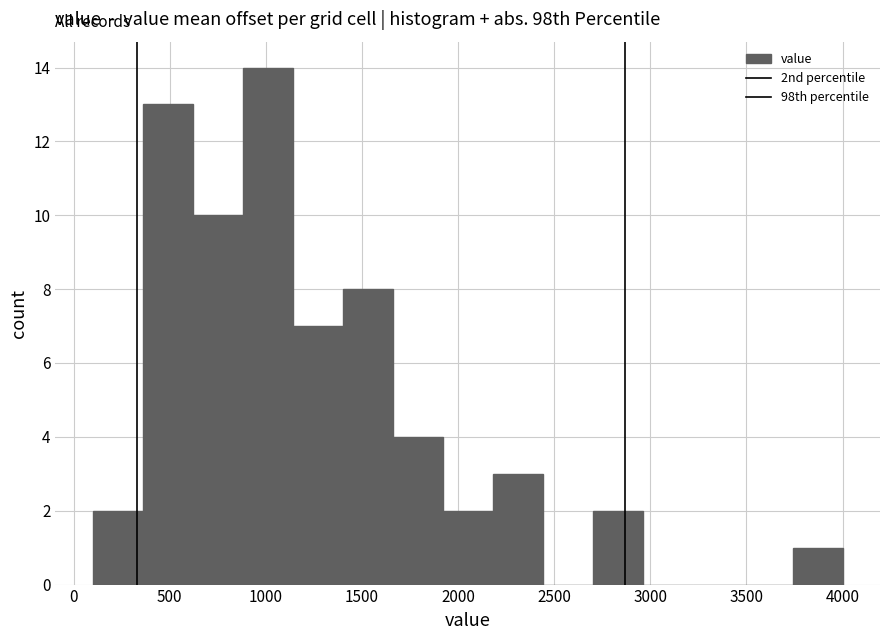

How tall is the bar that spans 1660 to 1920 on the x-axis? Neither the bar edges nor the heights are printed on the chart, so give them approximately, as read against the axes.

4